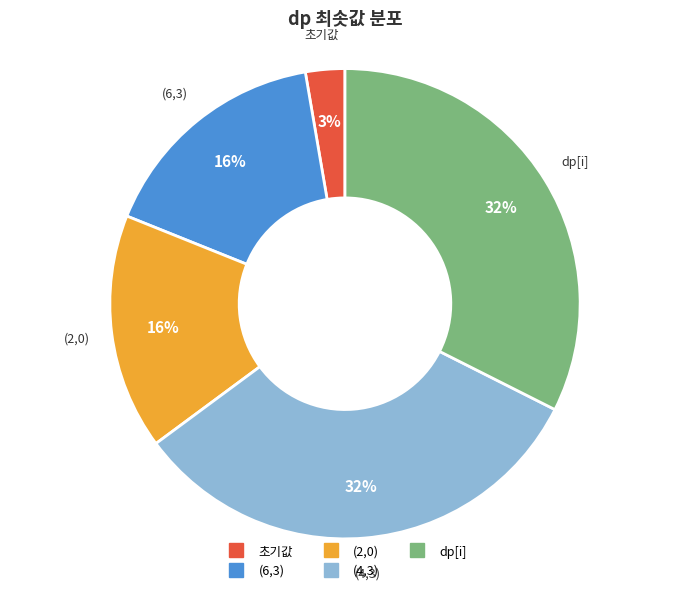

To the nearest percent, what is the combined percentage of 초기값 and dp[i]?

35%